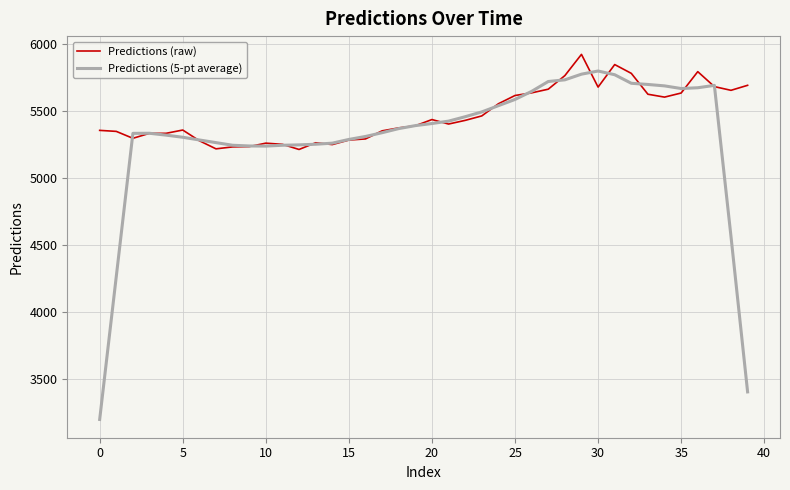

Rank the series by their maximum value, from highest to lowest.

Predictions (raw), Predictions (5-pt average)